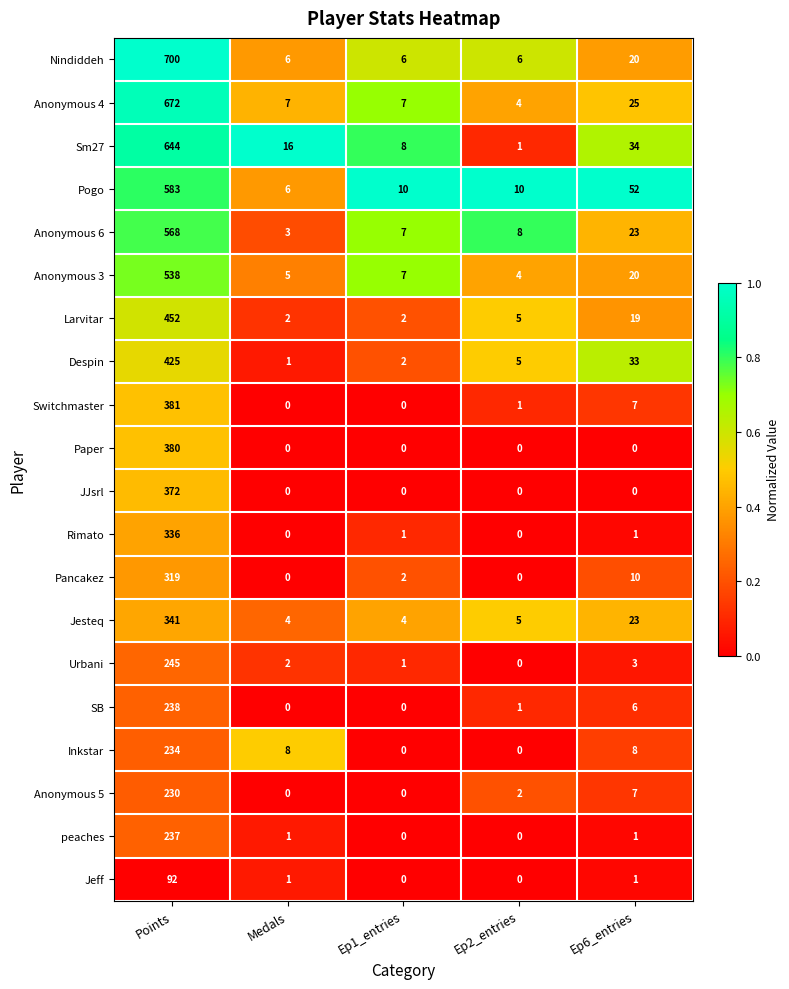

What is the difference between the maximum and minimum values in the Anonymous 4 series?

668